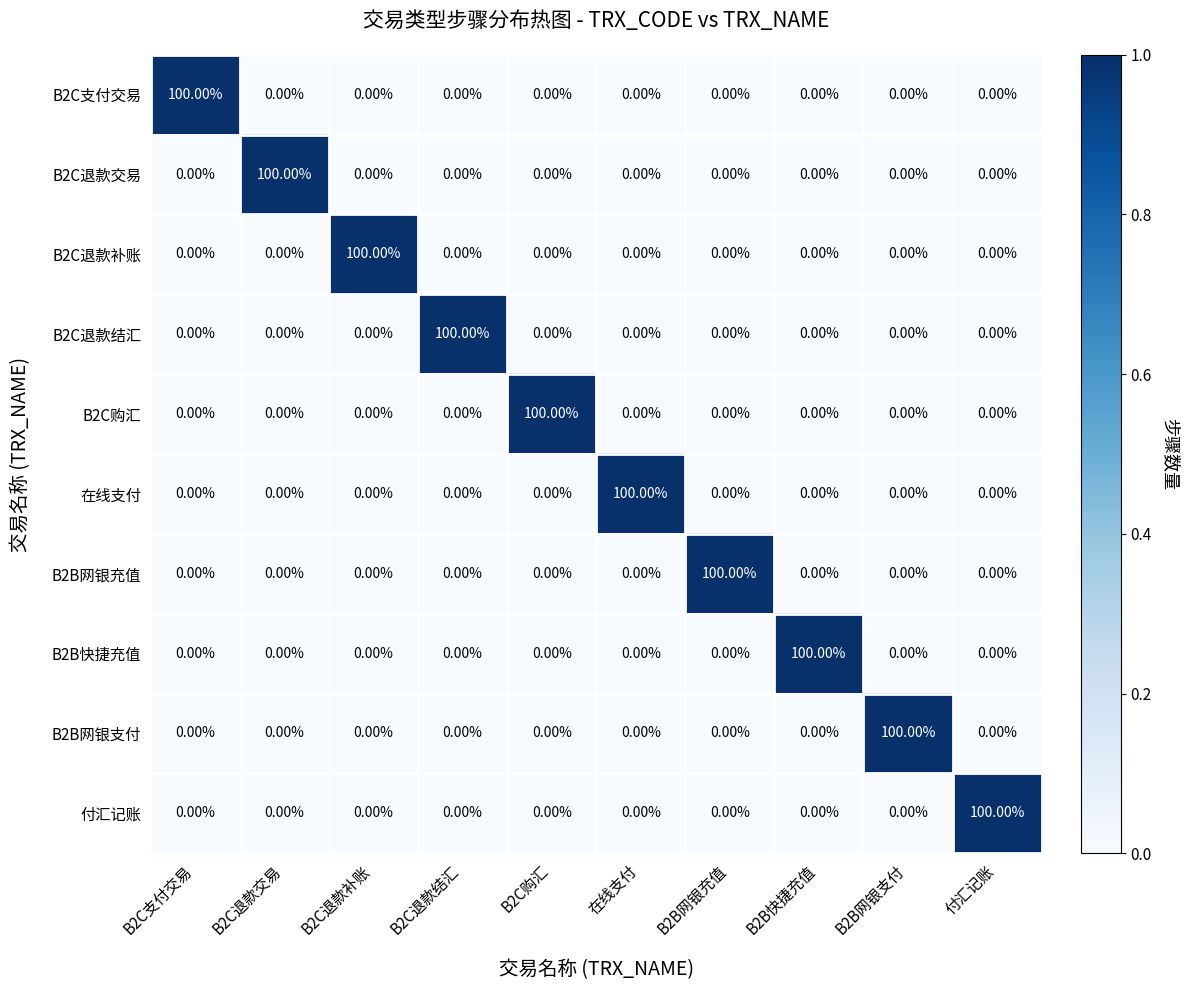

What is the difference between the highest and lowest values at B2B网银充值?

100